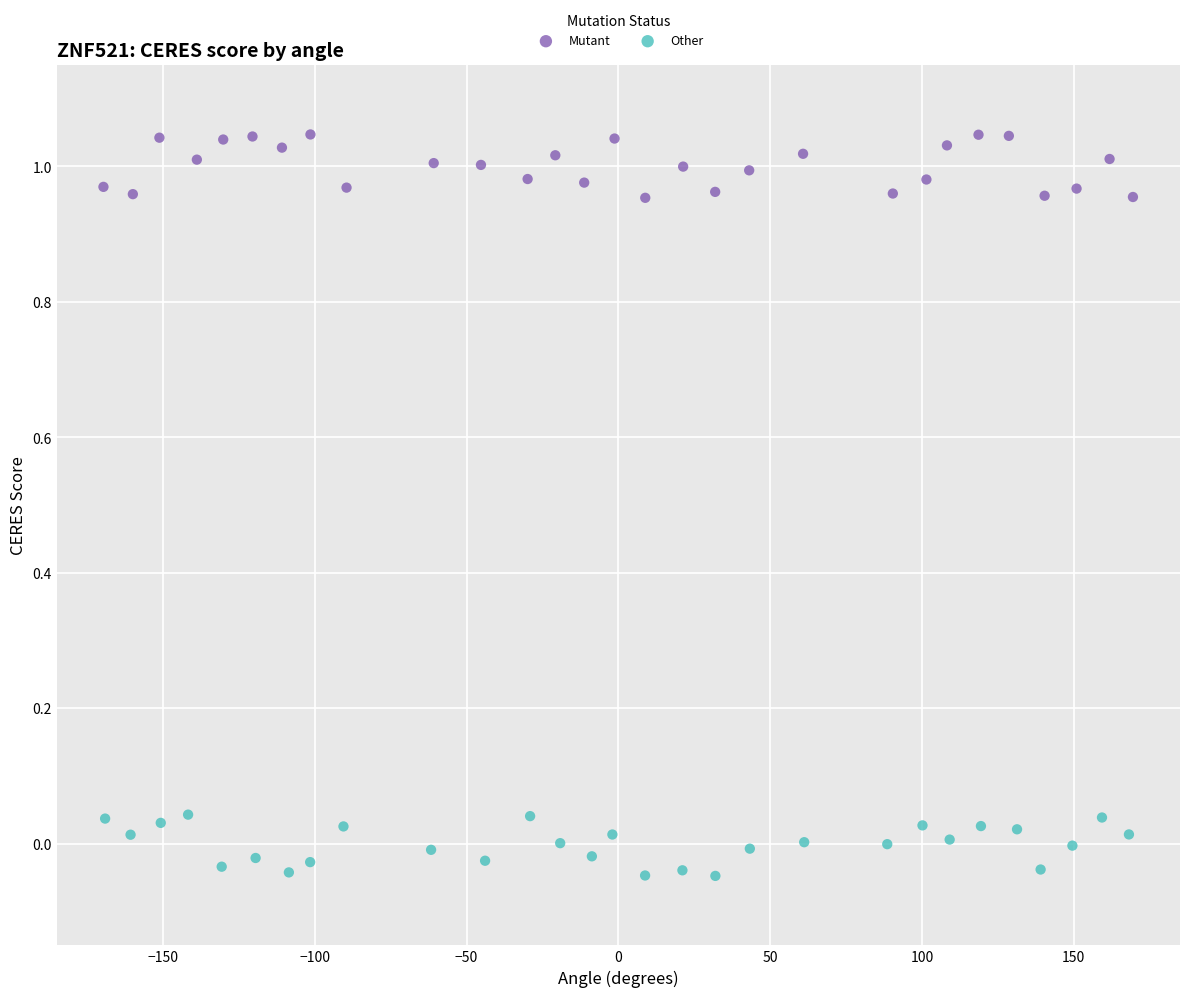

What are all the series names shown in the legend?

Mutant, Other